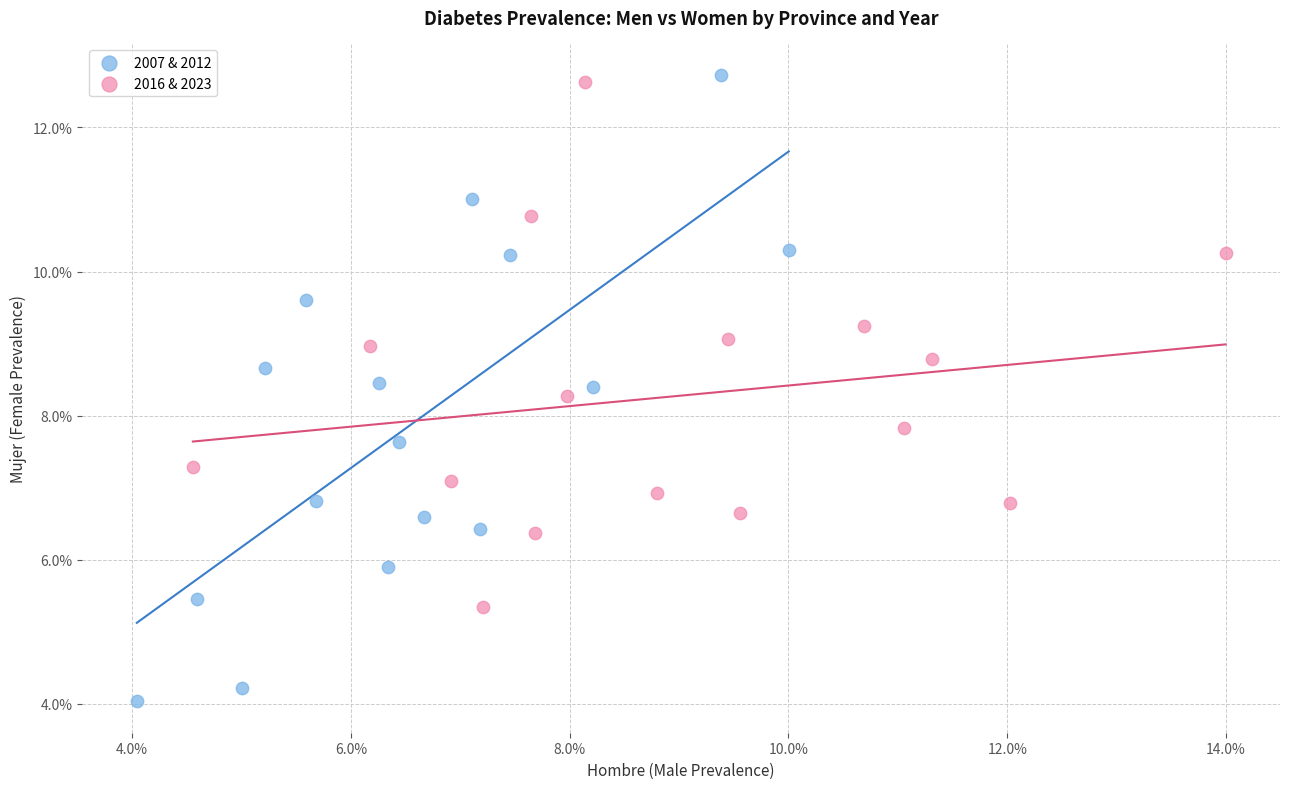

Which series contains the highest Y value?

2007 & 2012